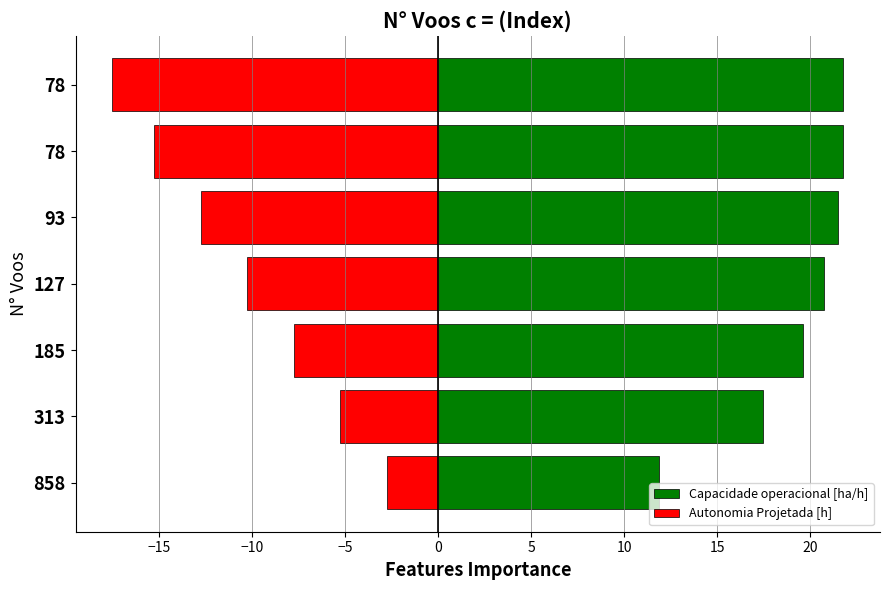

What are all the series names shown in the legend?

Capacidade operacional [ha/h], Autonomia Projetada [h]